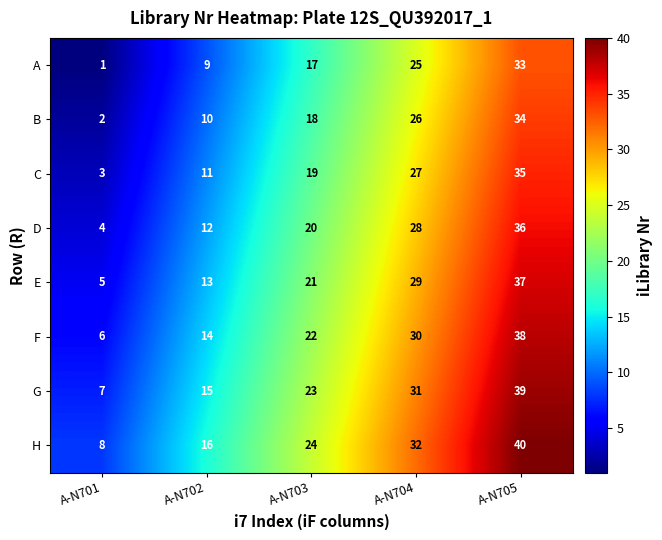

At which category is the sum across all series the highest?

A-N705